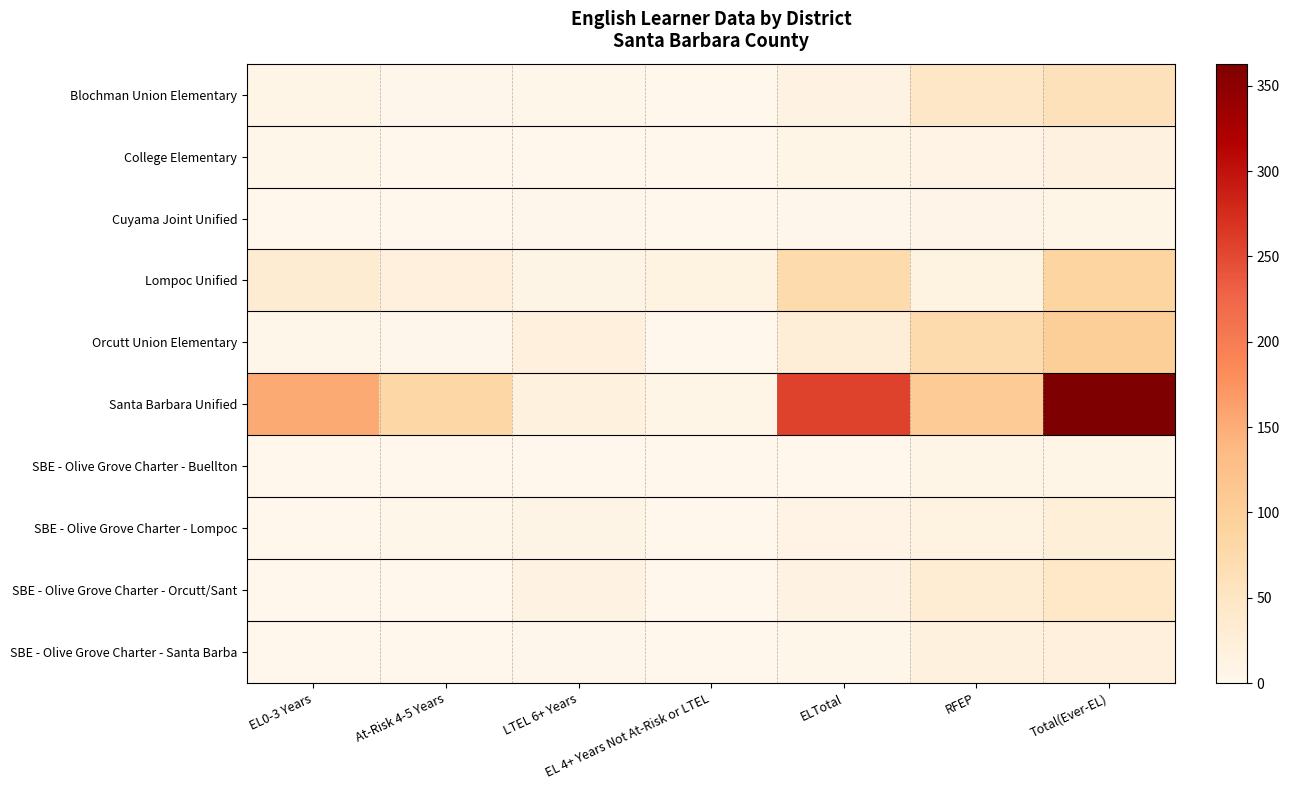

Reading right to left, transcribe all the data shown in this chart.

Blochman Union Elementary: Total(Ever-EL)=60	RFEP=48	ELTotal=12	EL 4+ Years Not At-Risk or LTEL=0	LTEL 6+ Years=4	At-Risk 4-5 Years=2	EL0-3 Years=6
College Elementary: Total(Ever-EL)=17	RFEP=10	ELTotal=7	EL 4+ Years Not At-Risk or LTEL=1	LTEL 6+ Years=1	At-Risk 4-5 Years=1	EL0-3 Years=4
Cuyama Joint Unified: Total(Ever-EL)=7	RFEP=5	ELTotal=2	EL 4+ Years Not At-Risk or LTEL=0	LTEL 6+ Years=2	At-Risk 4-5 Years=0	EL0-3 Years=0
Lompoc Unified: Total(Ever-EL)=89	RFEP=15	ELTotal=74	EL 4+ Years Not At-Risk or LTEL=14	LTEL 6+ Years=8	At-Risk 4-5 Years=19	EL0-3 Years=33
Orcutt Union Elementary: Total(Ever-EL)=100	RFEP=74	ELTotal=26	EL 4+ Years Not At-Risk or LTEL=0	LTEL 6+ Years=20	At-Risk 4-5 Years=2	EL0-3 Years=4
Santa Barbara Unified: Total(Ever-EL)=363	RFEP=105	ELTotal=258	EL 4+ Years Not At-Risk or LTEL=7	LTEL 6+ Years=18	At-Risk 4-5 Years=81	EL0-3 Years=152
SBE - Olive Grove Charter - Buellton: Total(Ever-EL)=6	RFEP=6	ELTotal=0	EL 4+ Years Not At-Risk or LTEL=0	LTEL 6+ Years=0	At-Risk 4-5 Years=0	EL0-3 Years=0
SBE - Olive Grove Charter - Lompoc: Total(Ever-EL)=25	RFEP=14	ELTotal=11	EL 4+ Years Not At-Risk or LTEL=0	LTEL 6+ Years=8	At-Risk 4-5 Years=3	EL0-3 Years=0
SBE - Olive Grove Charter - Orcutt/Sant: Total(Ever-EL)=44	RFEP=32	ELTotal=12	EL 4+ Years Not At-Risk or LTEL=0	LTEL 6+ Years=12	At-Risk 4-5 Years=0	EL0-3 Years=0
SBE - Olive Grove Charter - Santa Barba: Total(Ever-EL)=21	RFEP=18	ELTotal=3	EL 4+ Years Not At-Risk or LTEL=0	LTEL 6+ Years=2	At-Risk 4-5 Years=0	EL0-3 Years=1